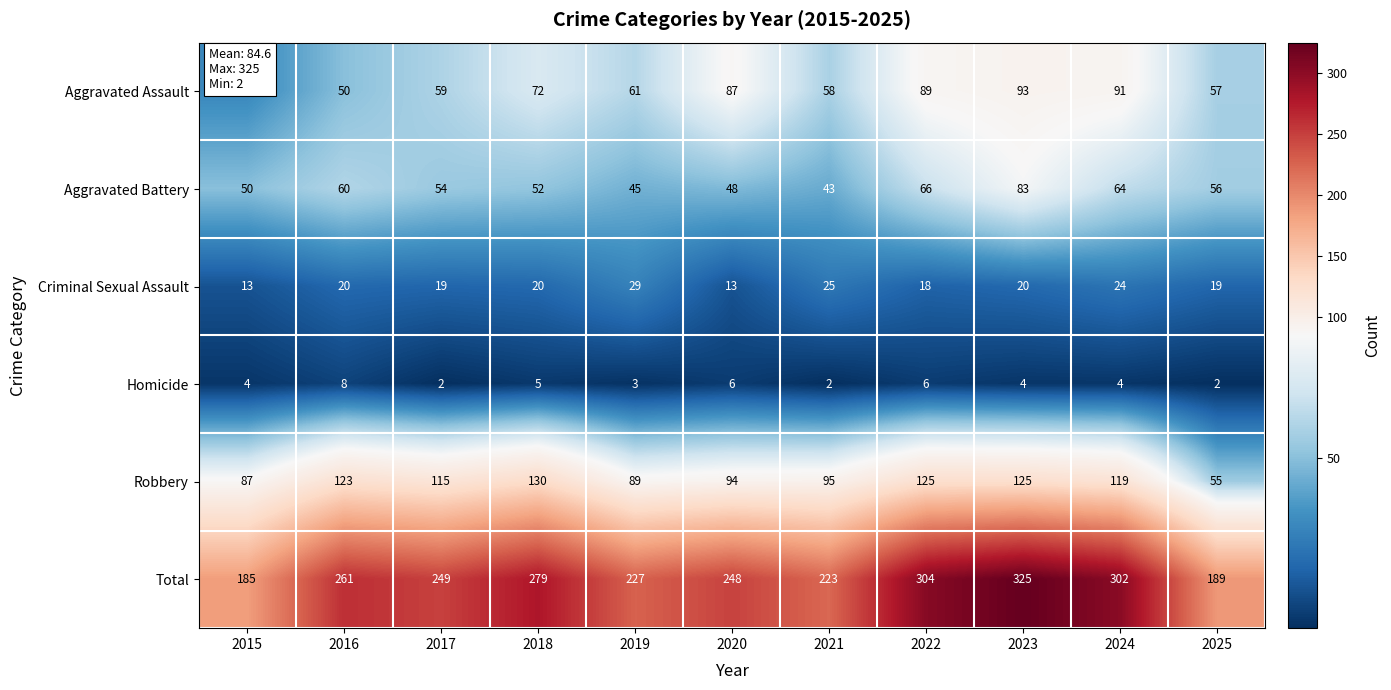

What is the average value of the Robbery series?

105